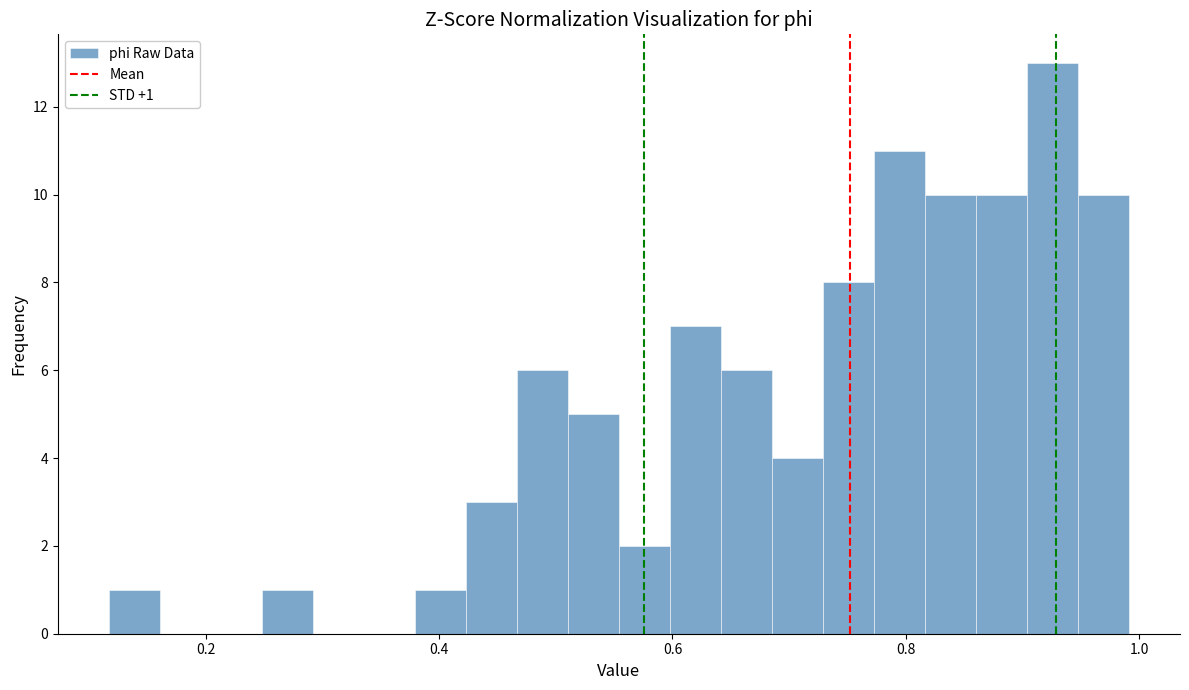

Read against the x-axis, roughly where is the centre of the tallest bar?

0.92